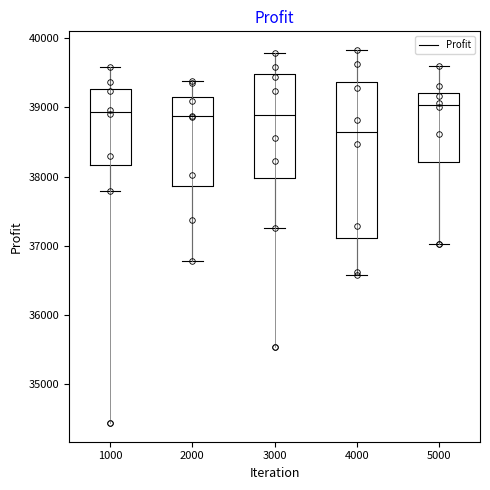

Reading left to right, transcribe this box plot: for each box, give where its median line is, the range the box spans, and where its two whiskers end, as read against the y-axis. The values are not printed on the chart, so give them approximately, as read against the axis.

1000: median 38900, box 38200 to 39300, whiskers 37800 to 39600
2000: median 38900, box 37900 to 39200, whiskers 36800 to 39400
3000: median 38900, box 38000 to 39500, whiskers 37300 to 39800
4000: median 38600, box 37100 to 39400, whiskers 36600 to 39800
5000: median 39000, box 38200 to 39200, whiskers 37000 to 39600